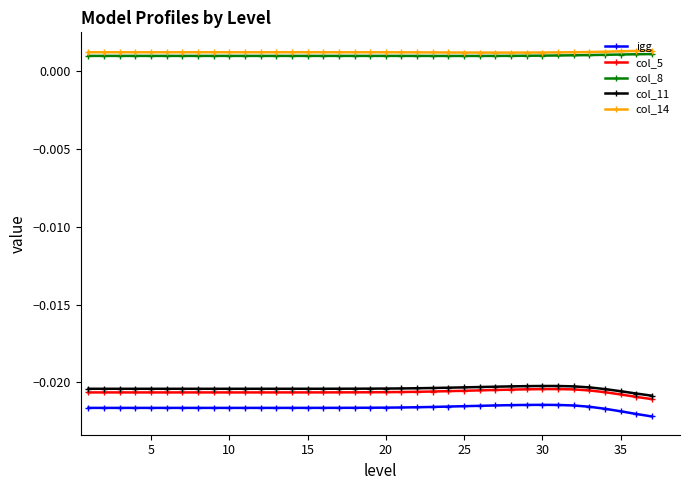

At how many categories does at least one series exceed 0?

37